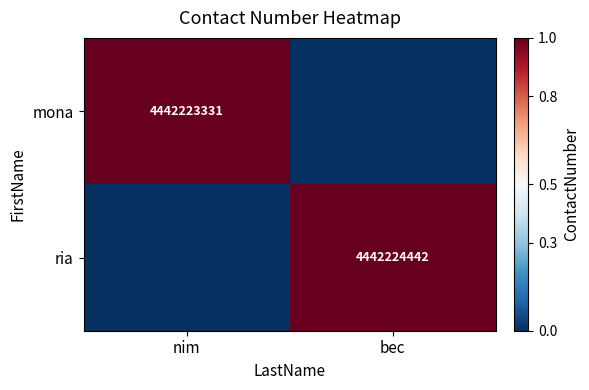

The value of ria at bec is 4442224442. True or false?

True